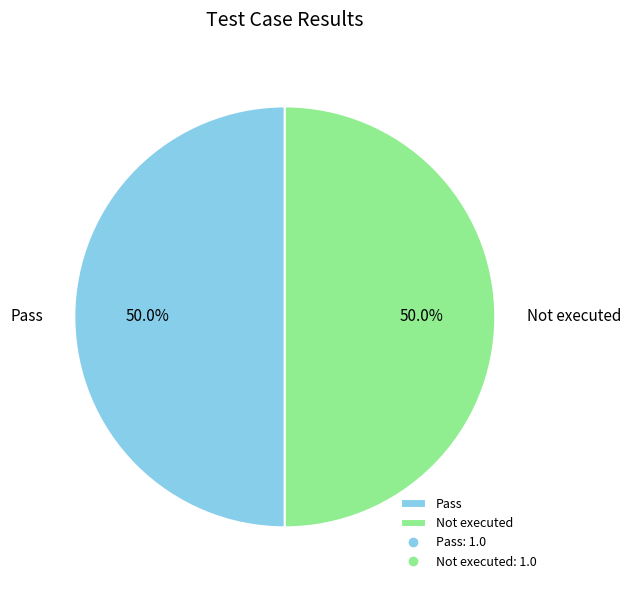

Combined, do Not executed and Pass account for over 50%?

Yes